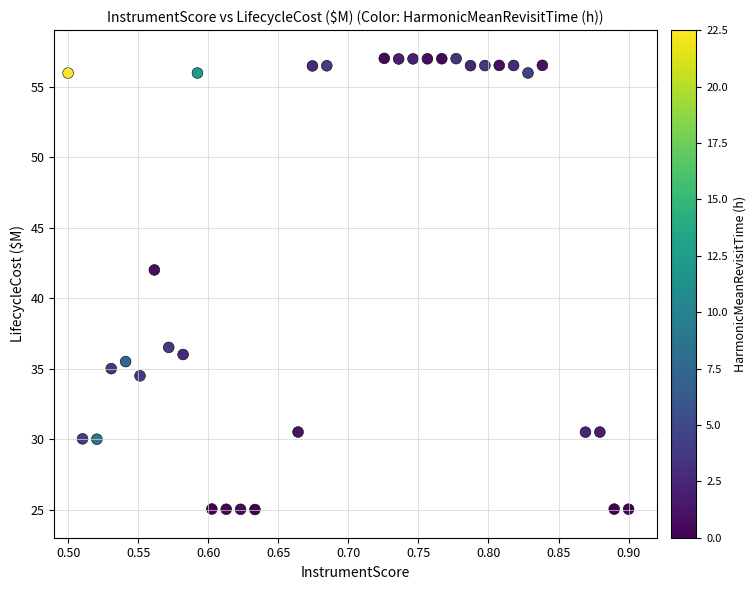

What Y value in the scatter plot is closest to 41?

42.0